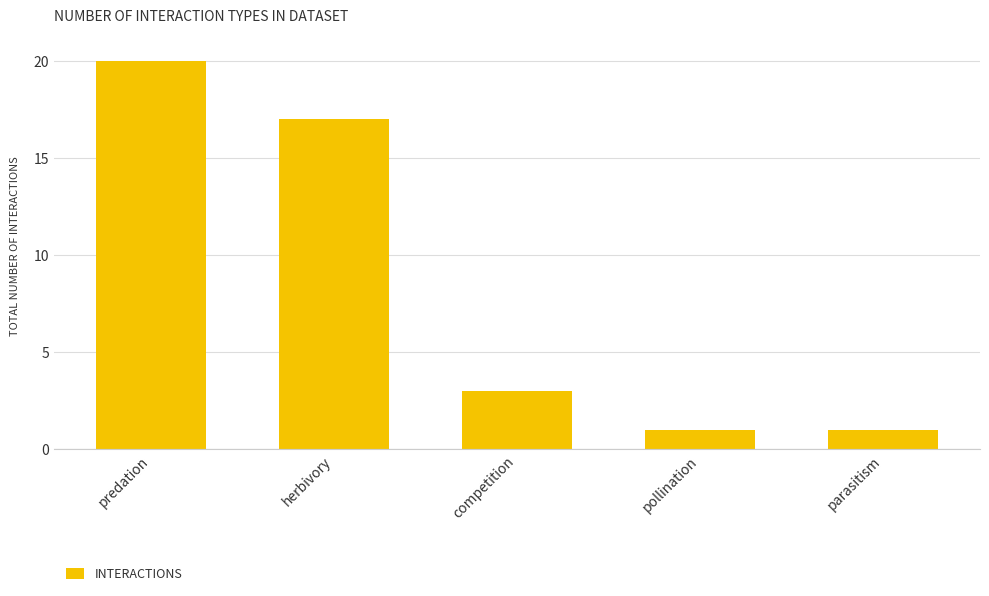

Reading right to left, what are all the values shown in this chart?

parasitism=1	pollination=1	competition=3	herbivory=17	predation=20